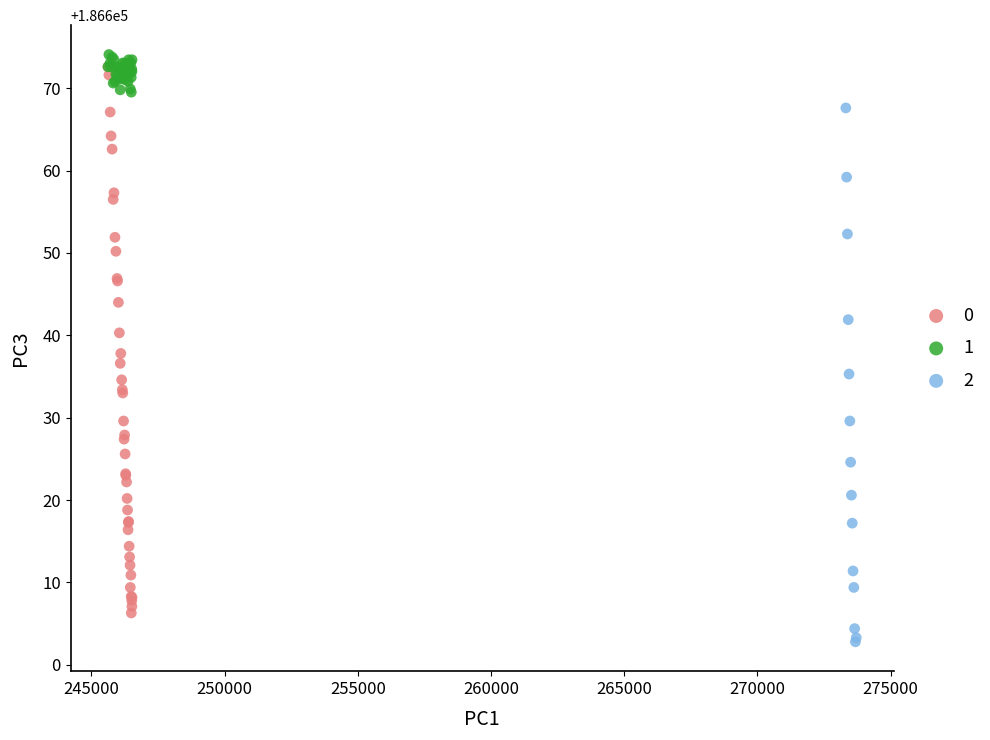

Which series contains the lowest Y value?

2